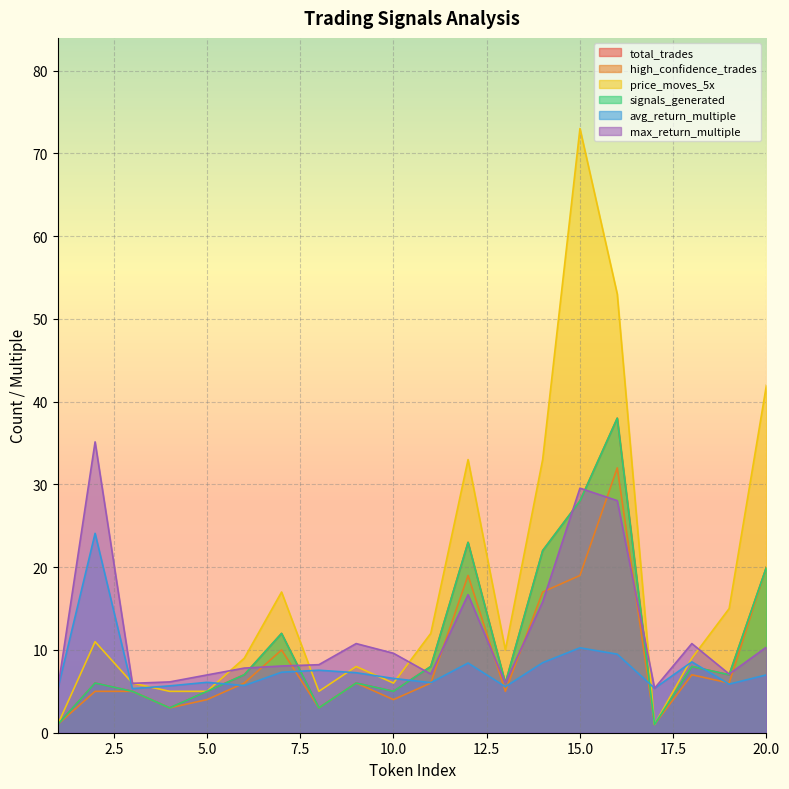

In price_moves_5x, how many points are lower than both neighbors (excluding endpoints)?

4